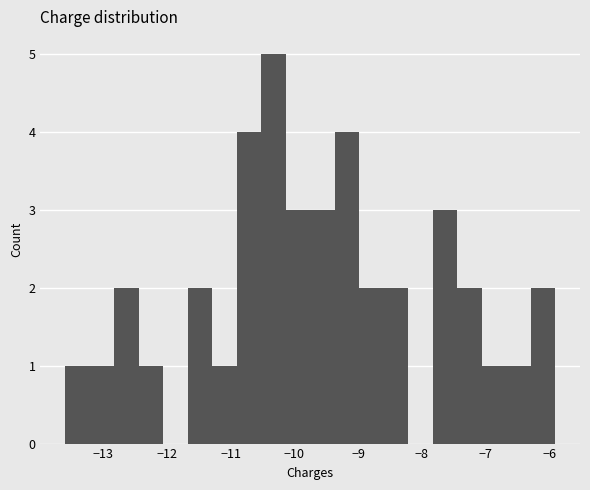

Around what value on the x-axis is the tallest bar? Give the approximate position of its centre, as read against the axis.

-10.3